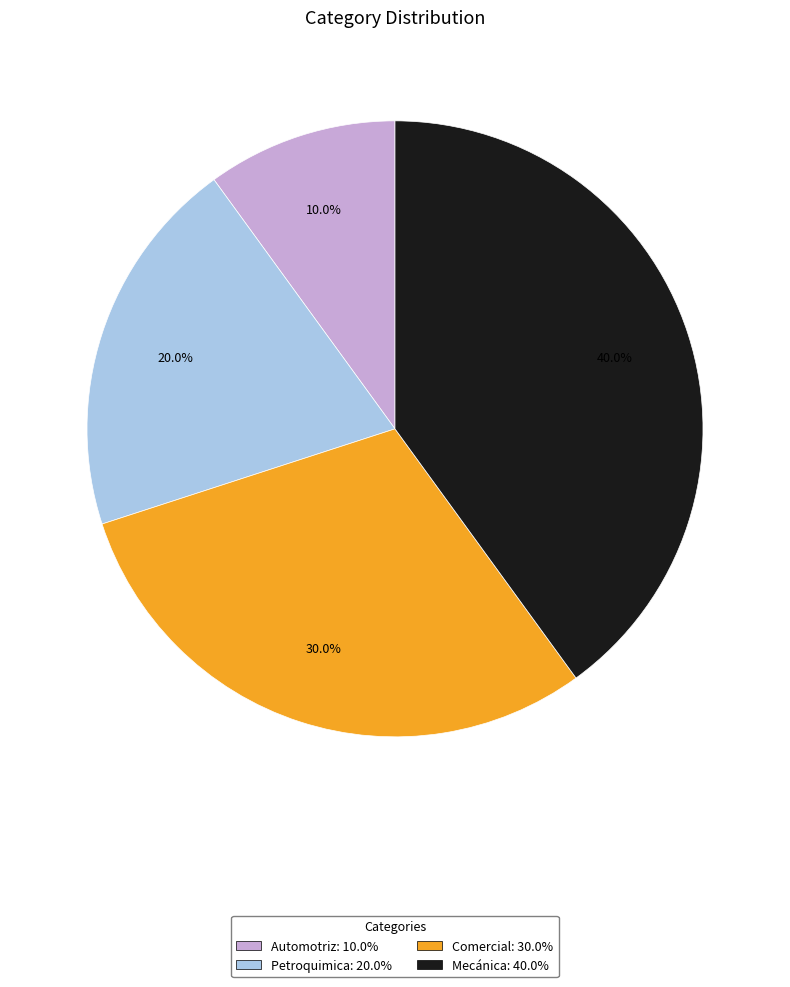

The Automotriz slice represents 10% of the pie. True or false?

True